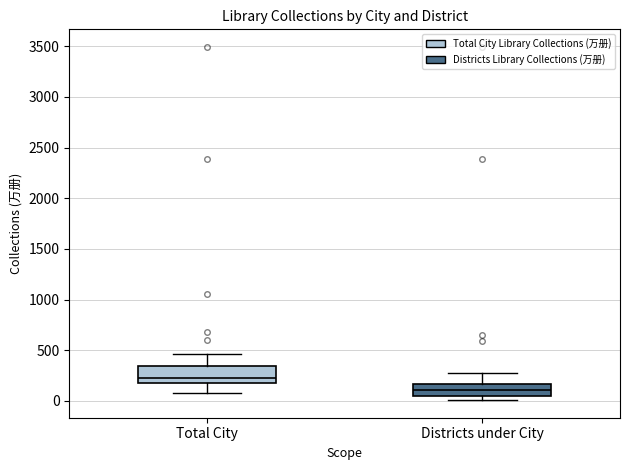

Where is the upper edge of the box for Total City on the y-axis? The values are not printed on the chart, so give them approximately, as read against the axis.

350